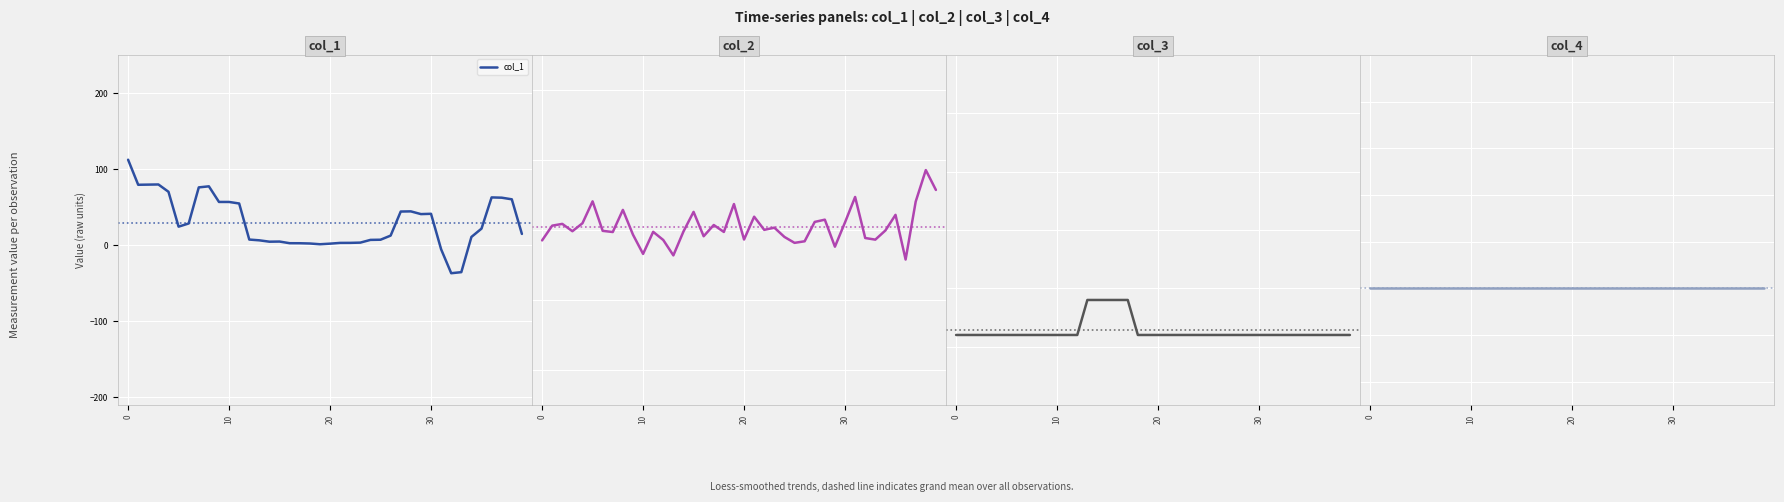

What is the lowest value of the col_1 series?

-36.8